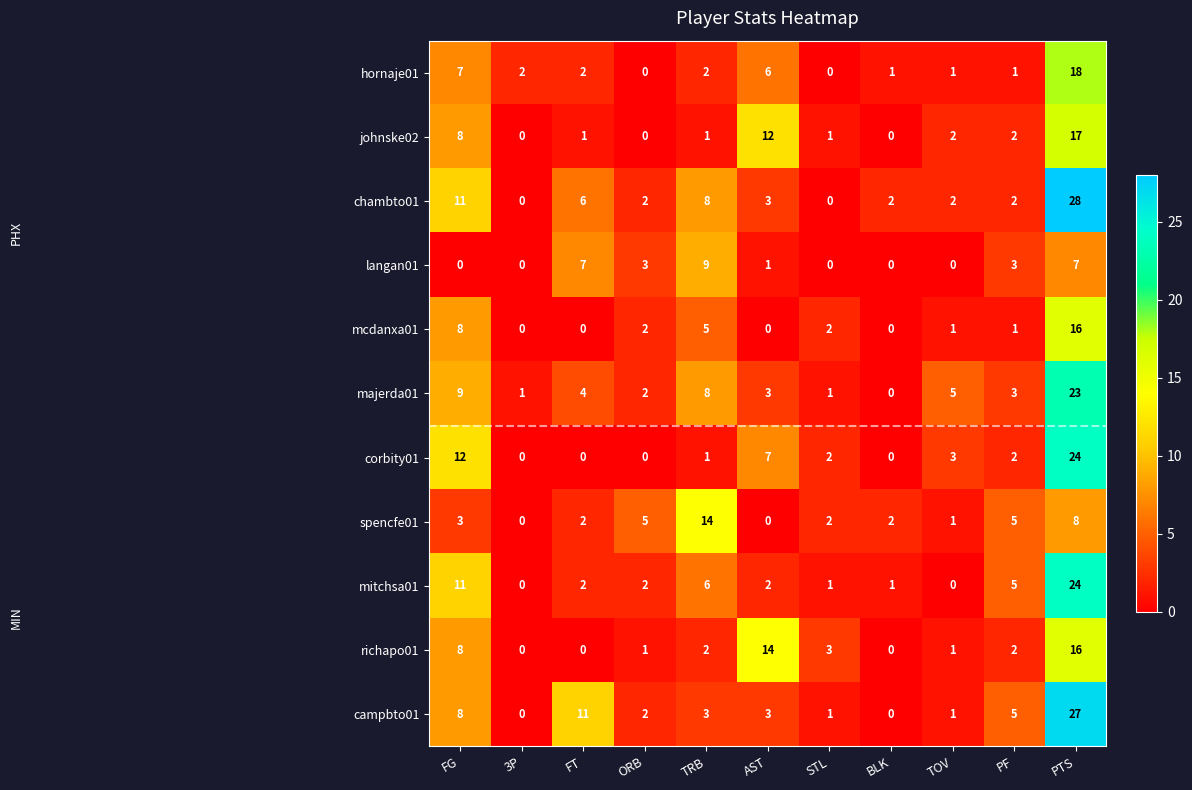

True or false: majerda01 has a value of 23 at PTS.

True